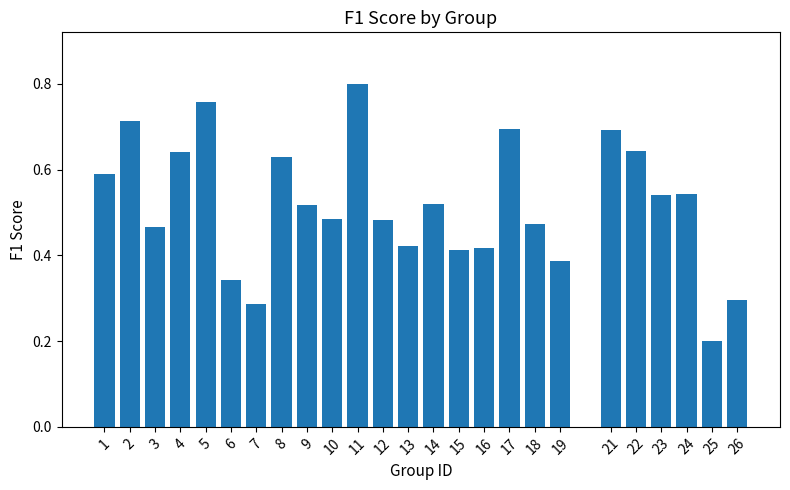

What is the change in value from 4 to 21?

+0.1